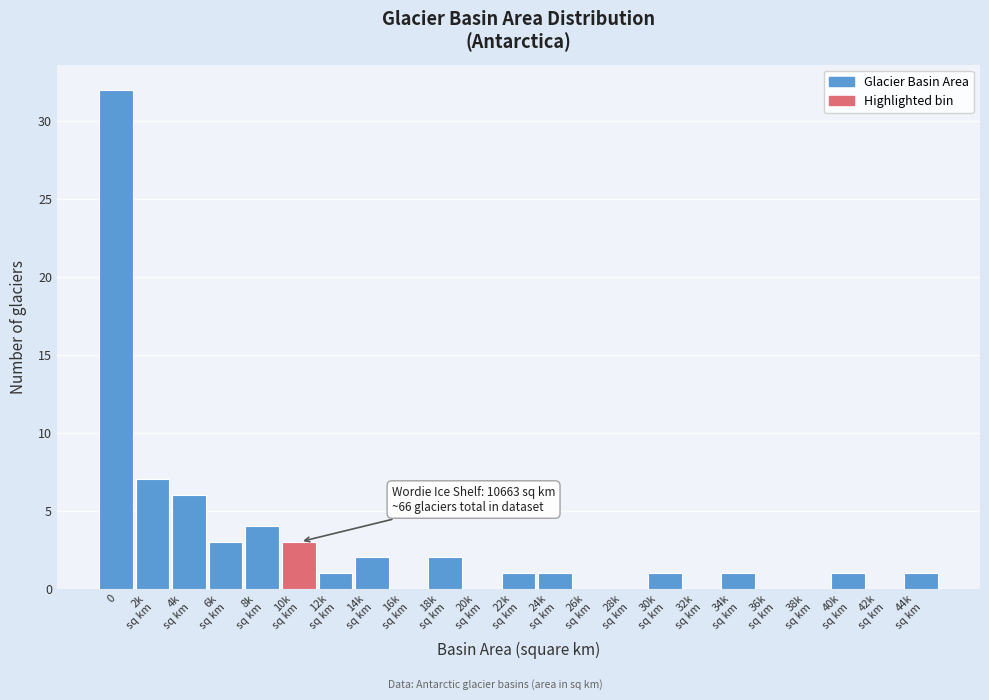

Count the number of categories in the chart.

23